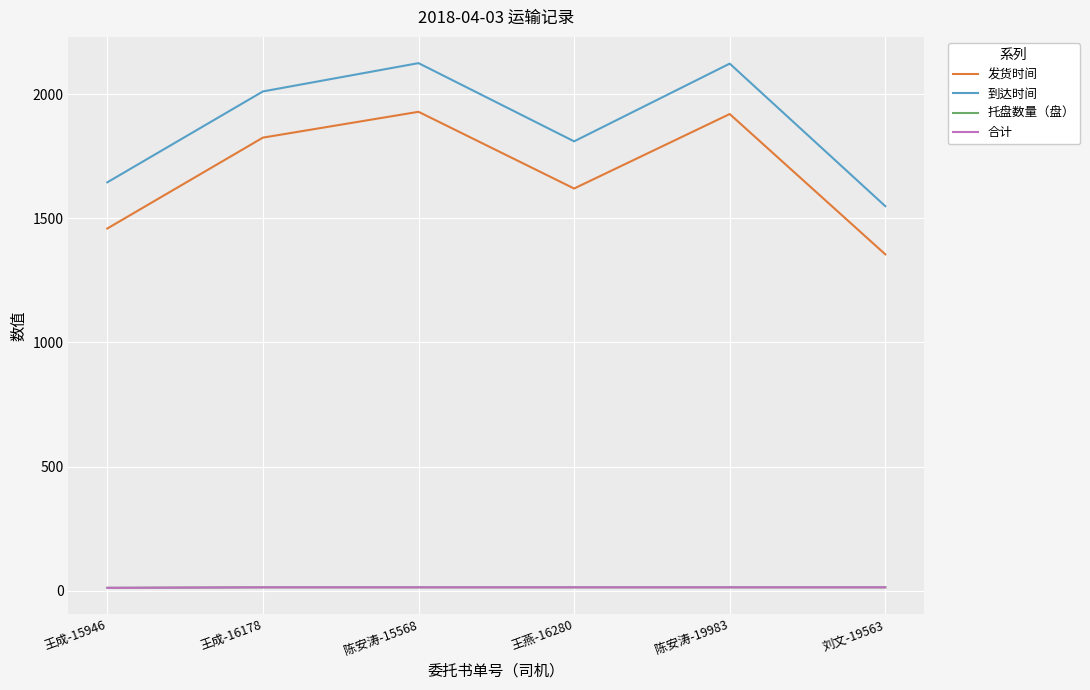

At how many categories does at least one series exceed 1866?

3